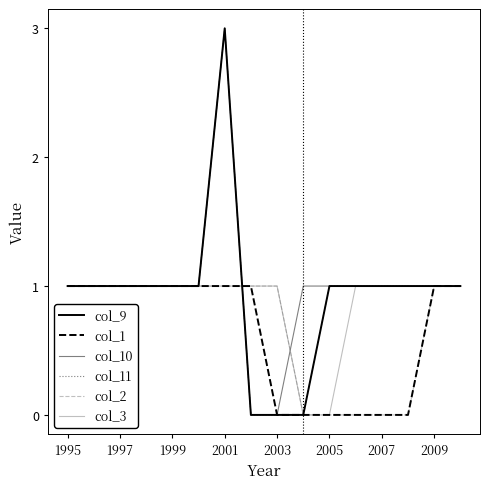

Which series has the largest total across all categories?

col_10